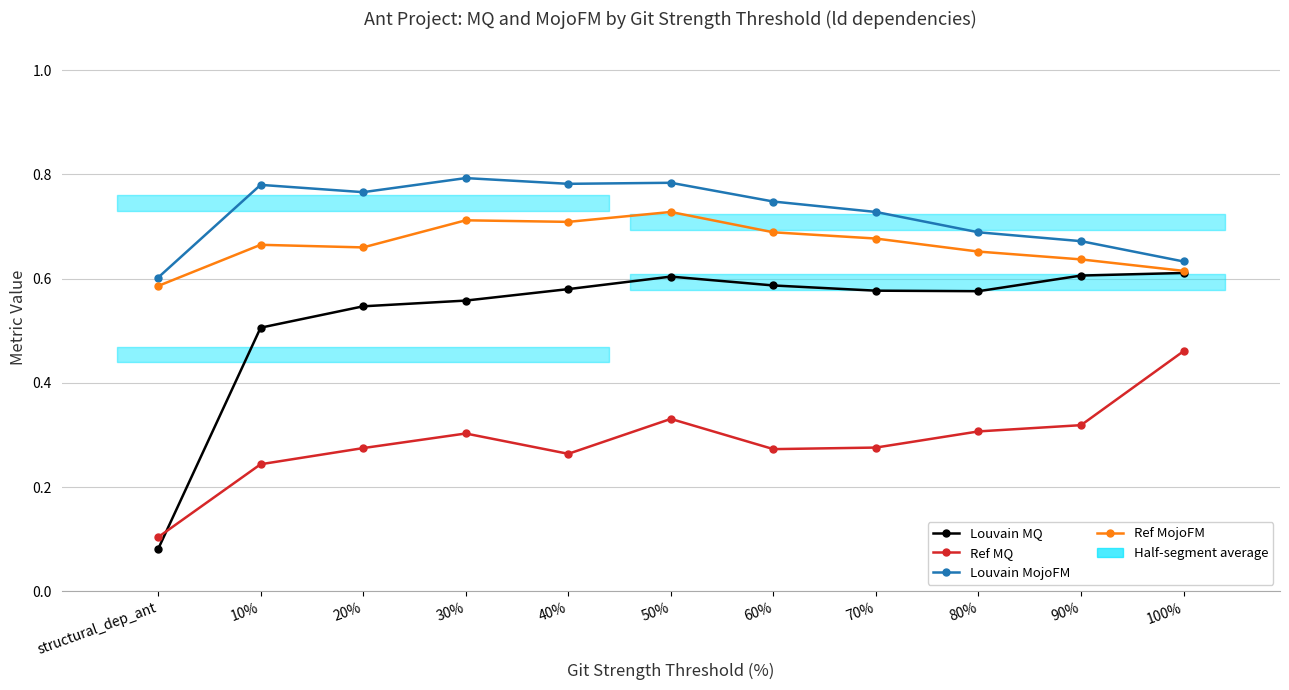

True or false: Louvain MojoFM and Louvain MQ cross at least once.

False